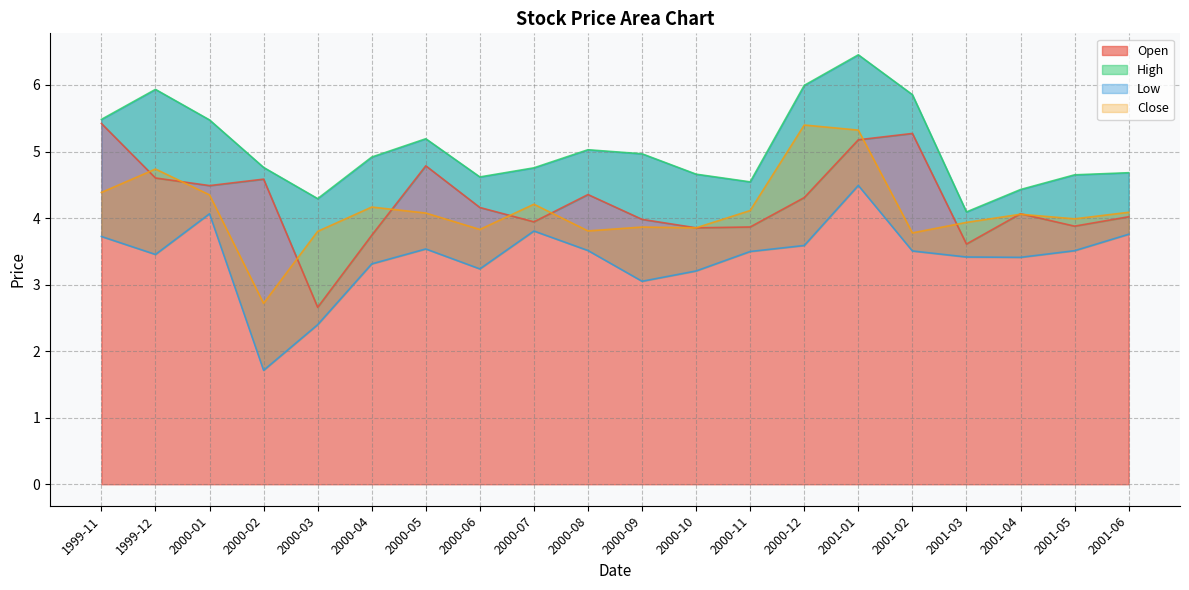

What value does the Low series have at 2000-03?

2.4